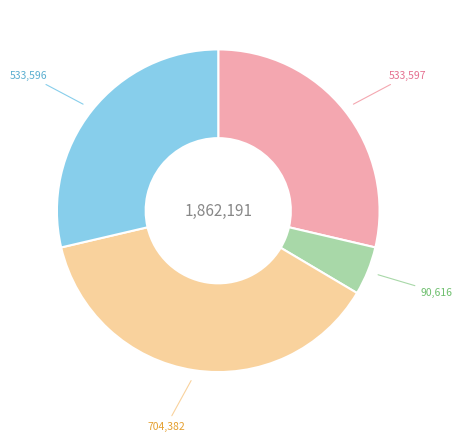

Is there any slice that represents more than half of the pie?

No